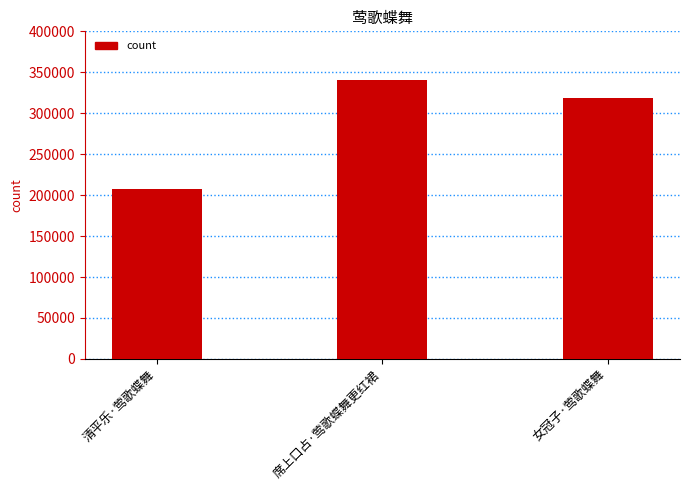

Reading left to right, what are all the values shown in this chart?

清平乐·莺歌蝶舞=207346	席上口占·莺歌蝶舞更红裙=340680	女冠子·莺歌蝶舞=318955